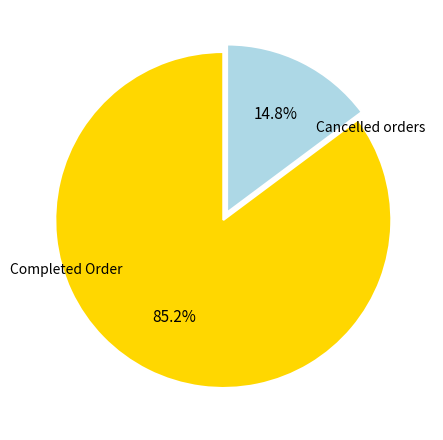

Which has a higher value, Completed Order or Cancelled orders?

Completed Order